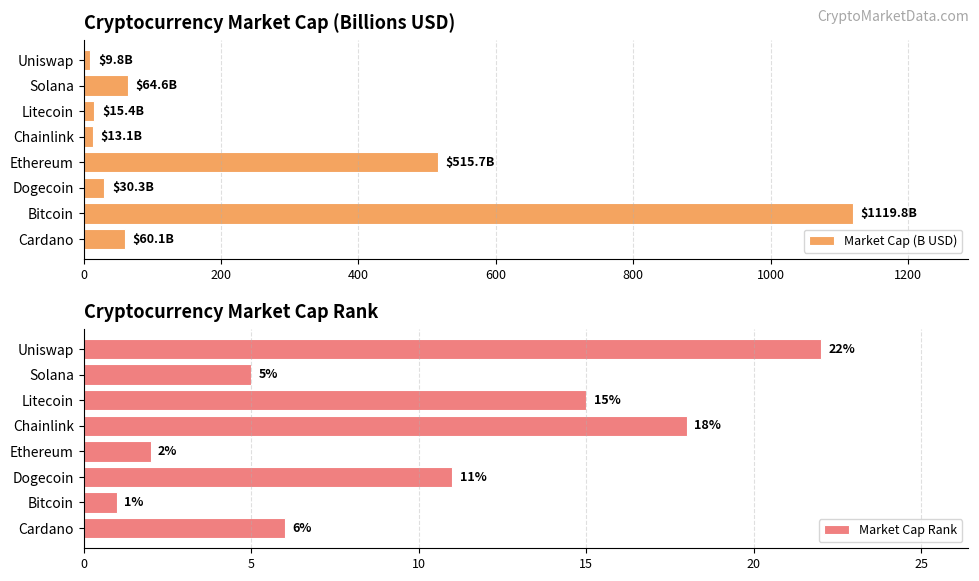

At how many categories does at least one series exceed 974?

1